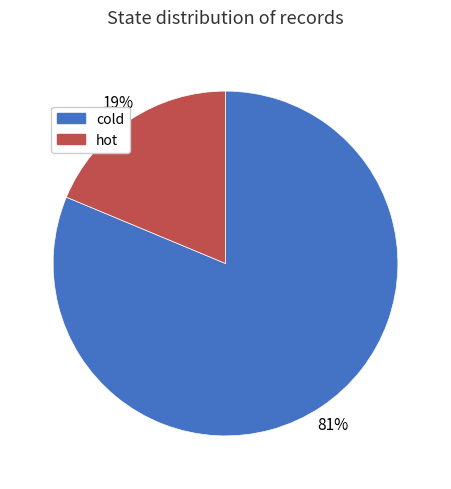

Rank the categories by value from lowest to highest.

hot, cold